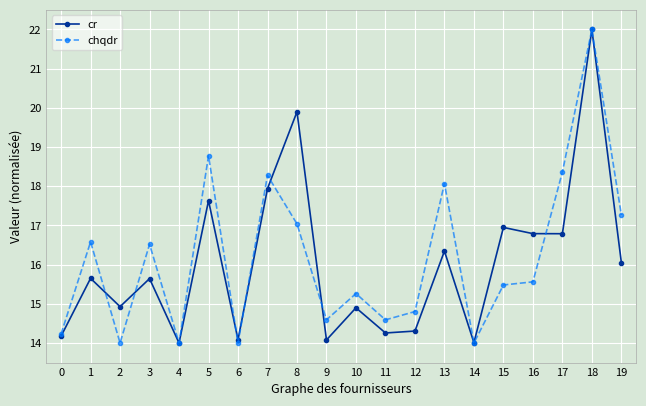

What value does the chqdr series have at 16?

15.6